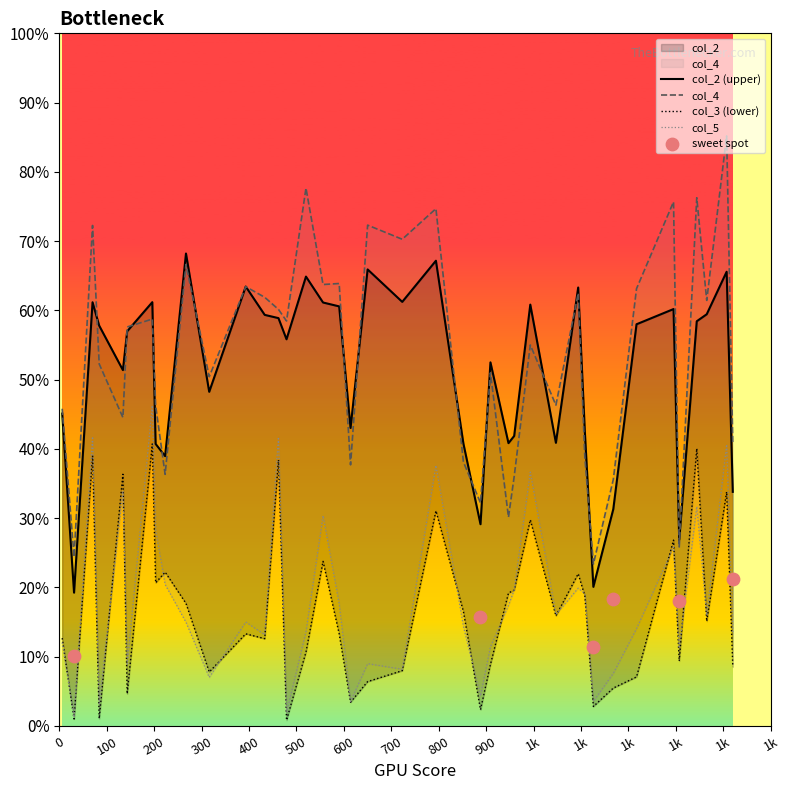

Which series reaches the minimum Y coordinate?

col_3